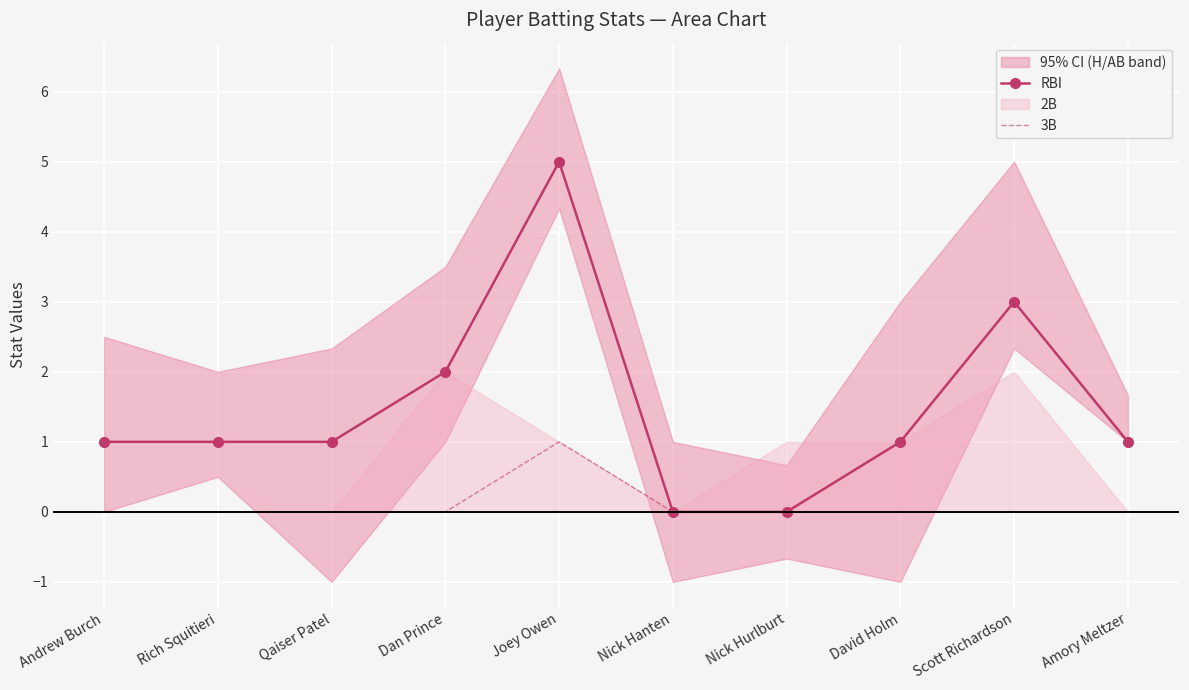

Rank the categories by RBI value from highest to lowest.

Joey Owen, Scott Richardson, Dan Prince, Andrew Burch, Rich Squitieri, Qaiser Patel, David Holm, Amory Meltzer, Nick Hanten, Nick Hurlburt